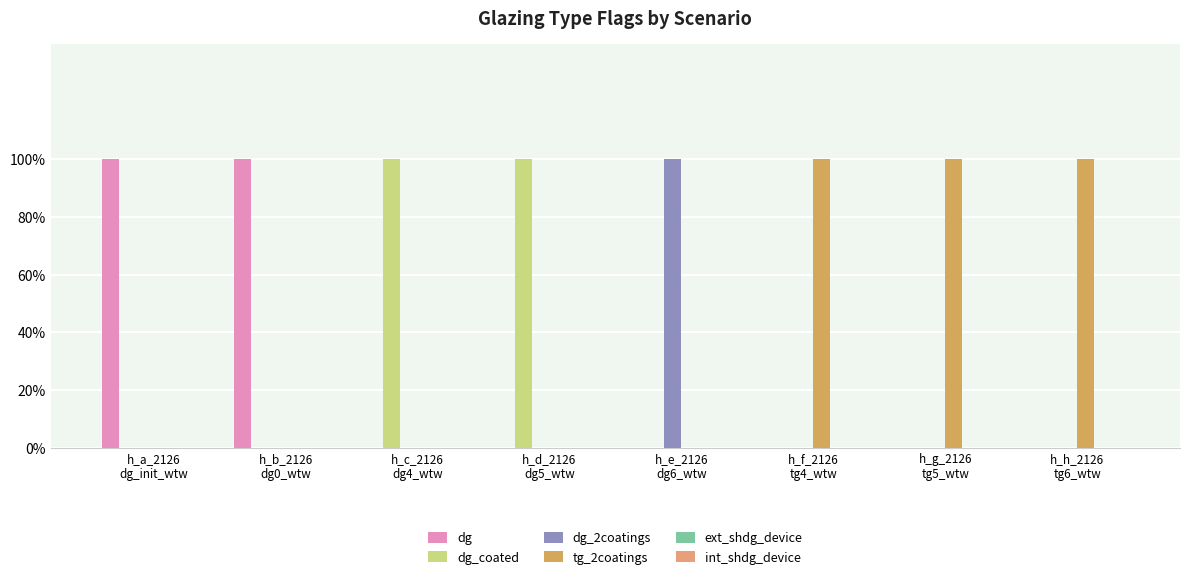

At which category is the sum across all series the highest?

h_a_2126
dg_init_wtw